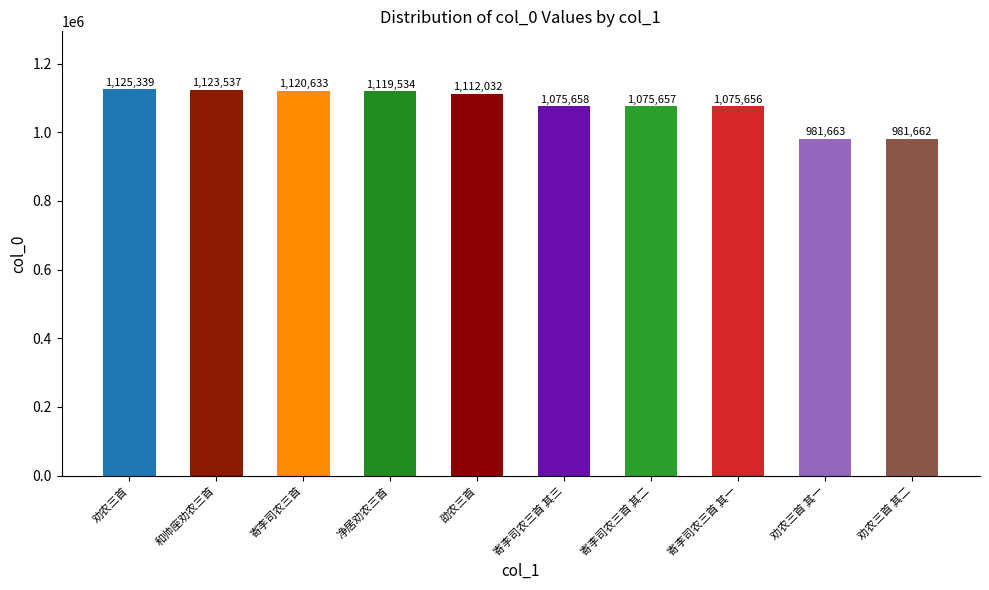

The chart shows a value of 663671 at 和帅座劝农三首. True or false?

False